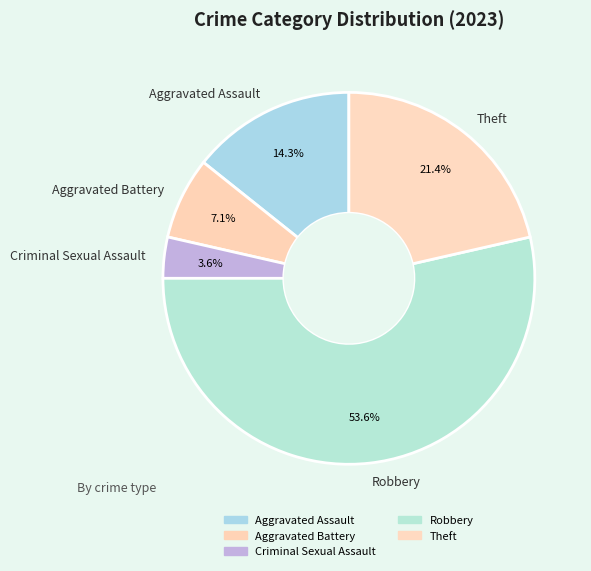

What is the largest slice in the pie chart?

Robbery